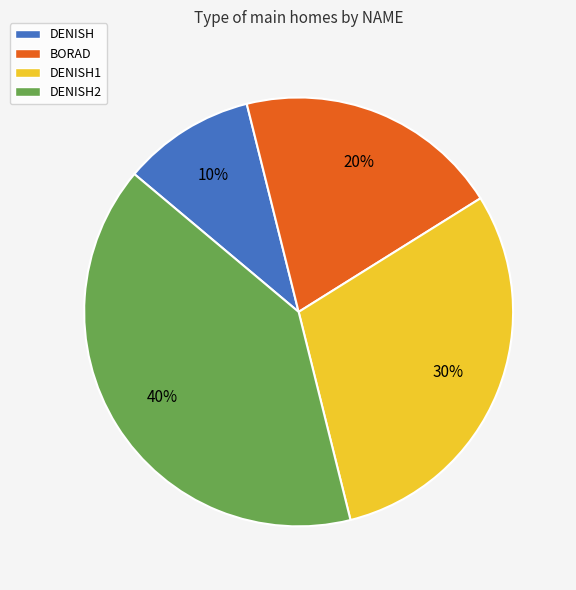

Is DENISH1 the majority of the pie?

No